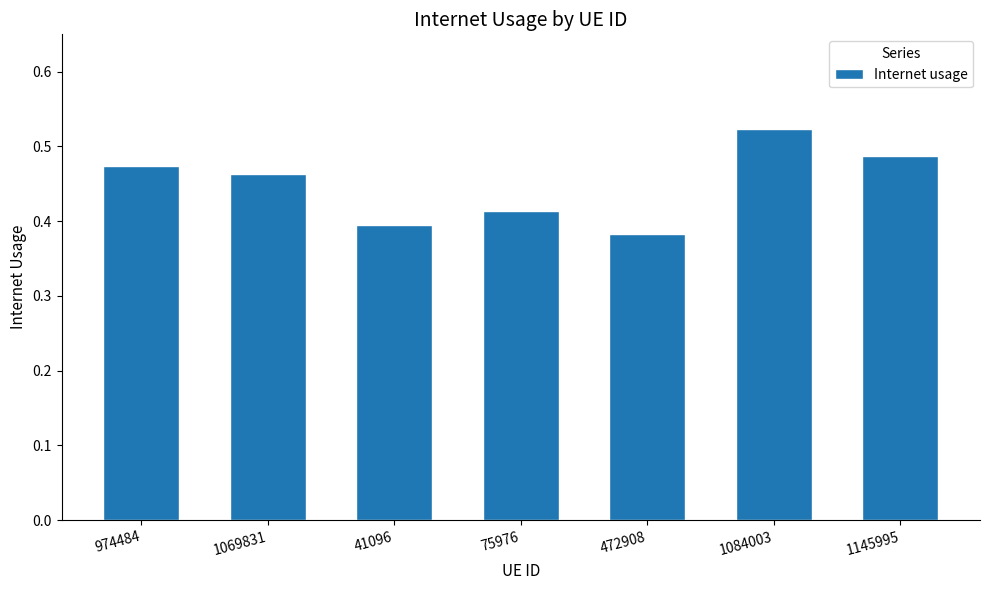

Count the values in the range 0 to 1.

7